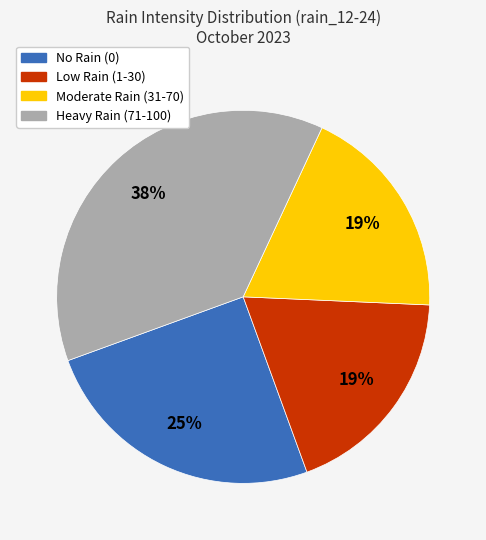

How many segments does this pie chart have?

4